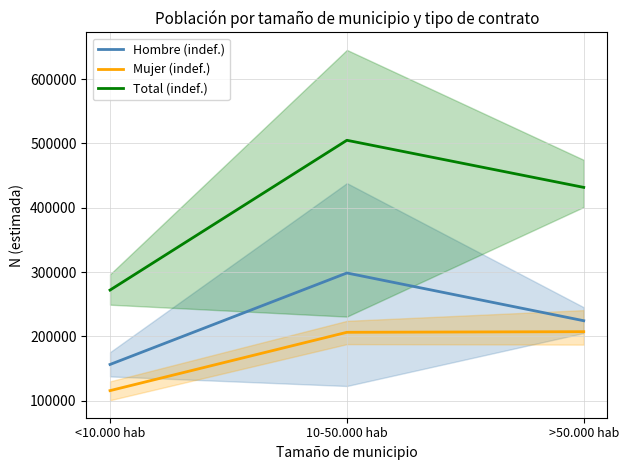

Is it true that Total (indef.) equals 504791 at 10-50.000 hab?

True